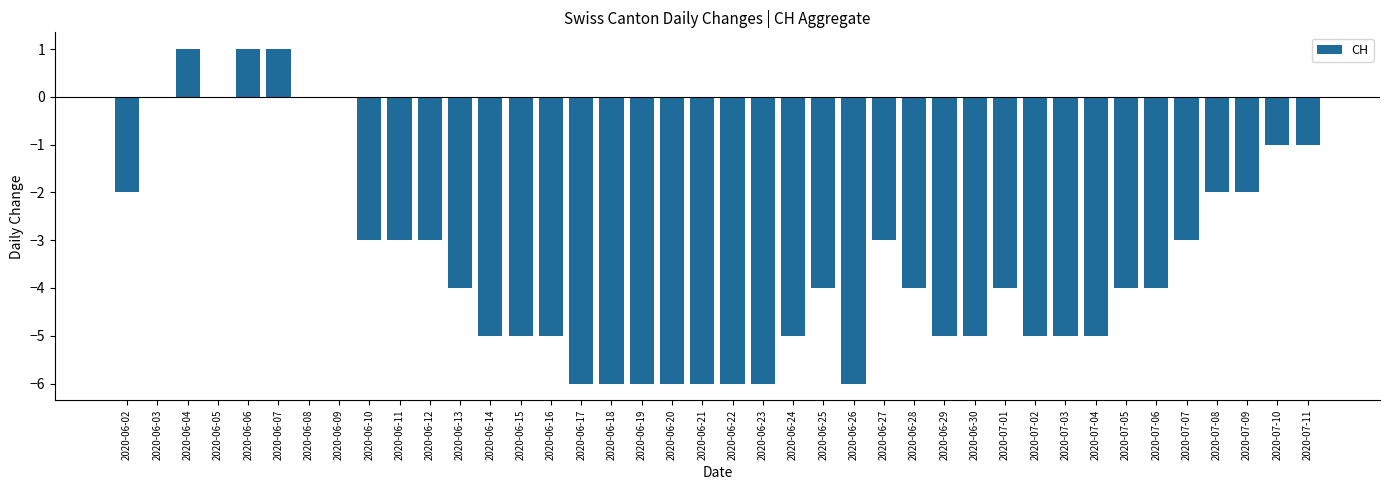

Reading left to right, extract all data points from this chart.

2020-06-02=-2	2020-06-03=0	2020-06-04=1	2020-06-05=0	2020-06-06=1	2020-06-07=1	2020-06-08=0	2020-06-09=0	2020-06-10=-3	2020-06-11=-3	2020-06-12=-3	2020-06-13=-4	2020-06-14=-5	2020-06-15=-5	2020-06-16=-5	2020-06-17=-6	2020-06-18=-6	2020-06-19=-6	2020-06-20=-6	2020-06-21=-6	2020-06-22=-6	2020-06-23=-6	2020-06-24=-5	2020-06-25=-4	2020-06-26=-6	2020-06-27=-3	2020-06-28=-4	2020-06-29=-5	2020-06-30=-5	2020-07-01=-4	2020-07-02=-5	2020-07-03=-5	2020-07-04=-5	2020-07-05=-4	2020-07-06=-4	2020-07-07=-3	2020-07-08=-2	2020-07-09=-2	2020-07-10=-1	2020-07-11=-1